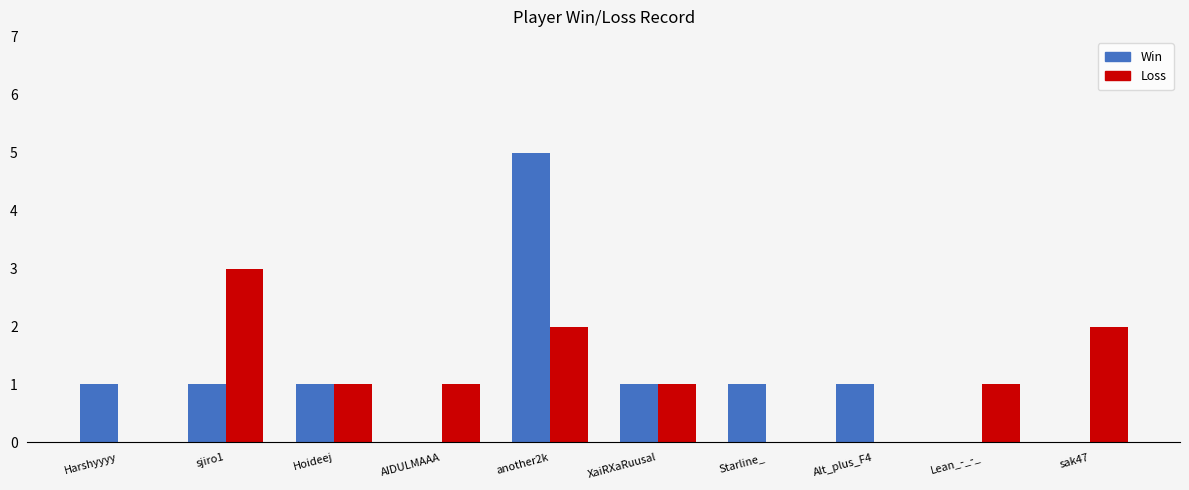

The value of Win at Harshyyyy is 1. True or false?

True